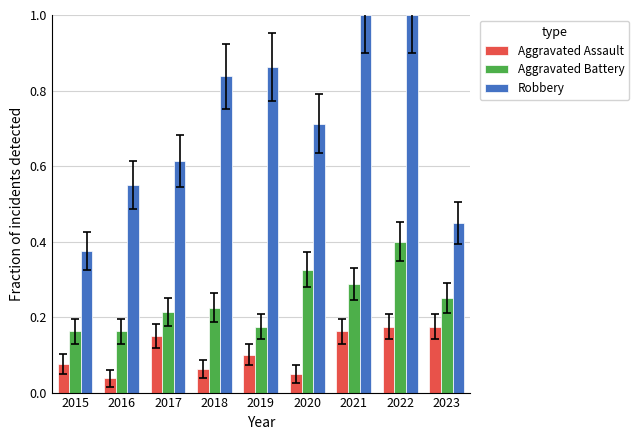

What is the maximum value shown in the chart?

1.0